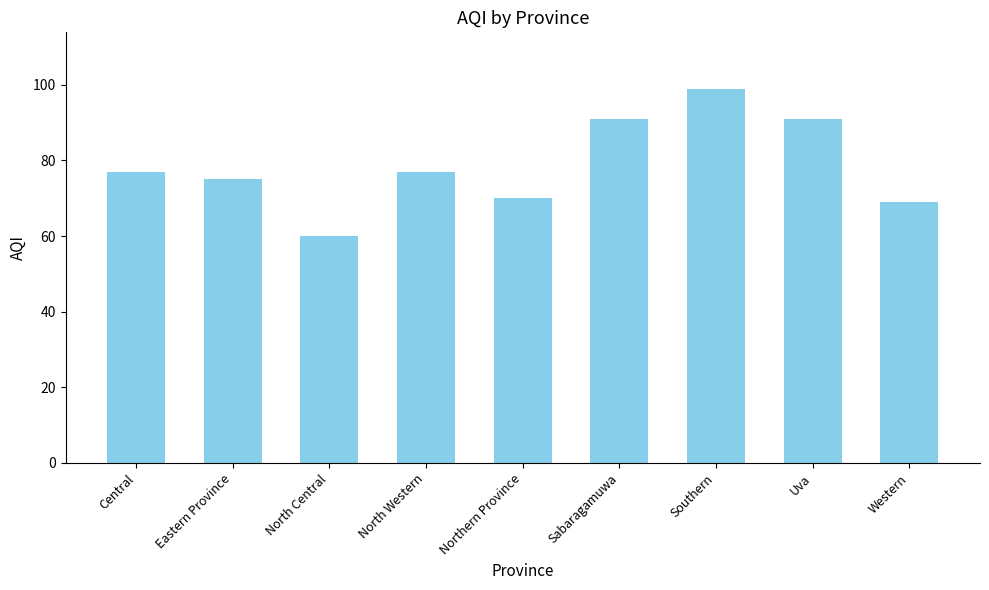

The value at Southern is 99. True or false?

True